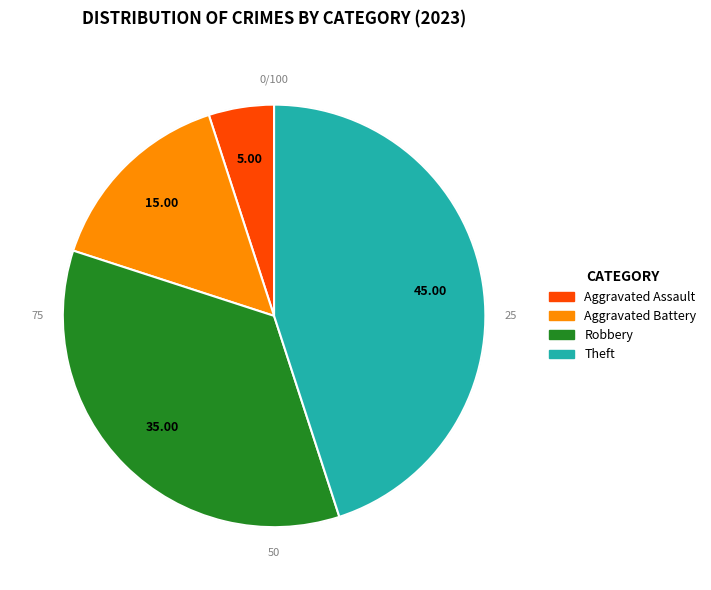

Is there a majority slice in this chart?

No